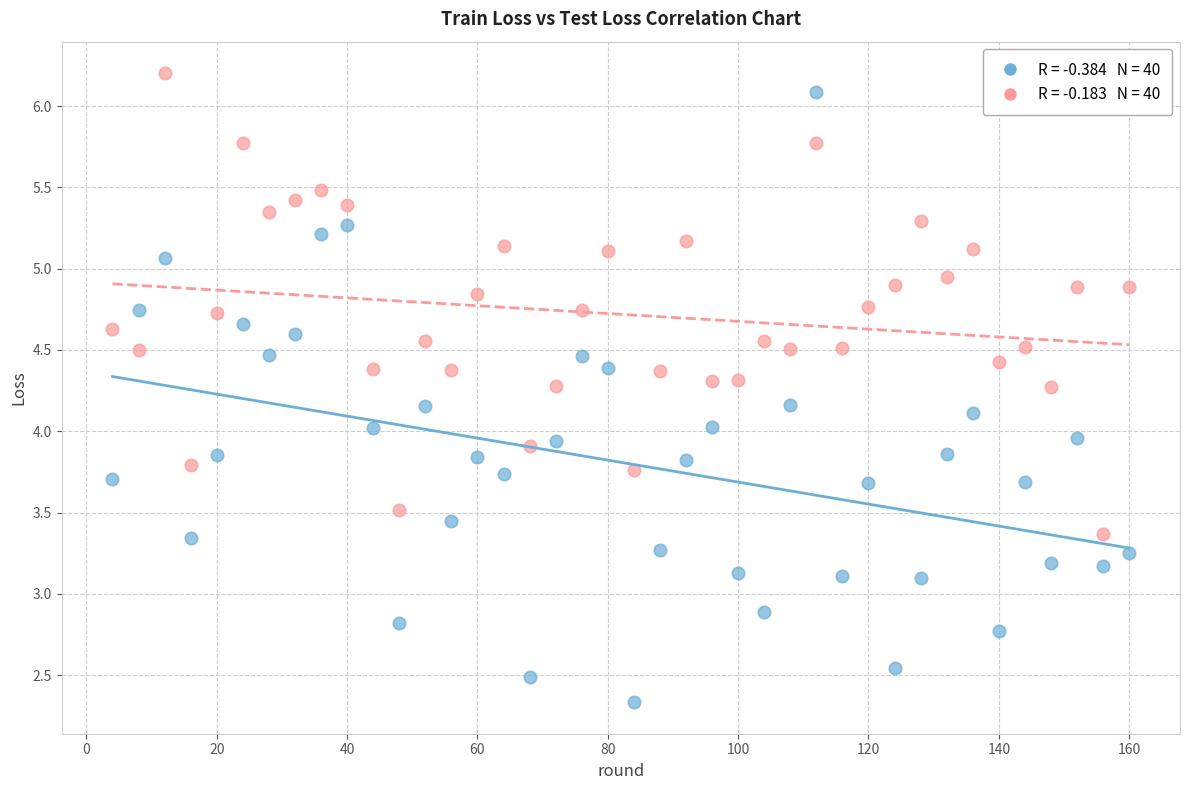

Across all data points, what is the range of X values (max minus min)?

156.0